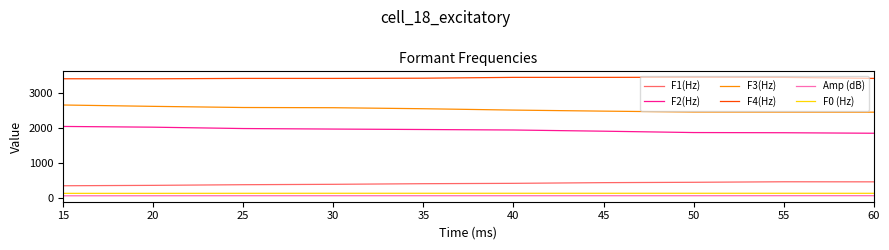

What is the greatest value displayed?

3451